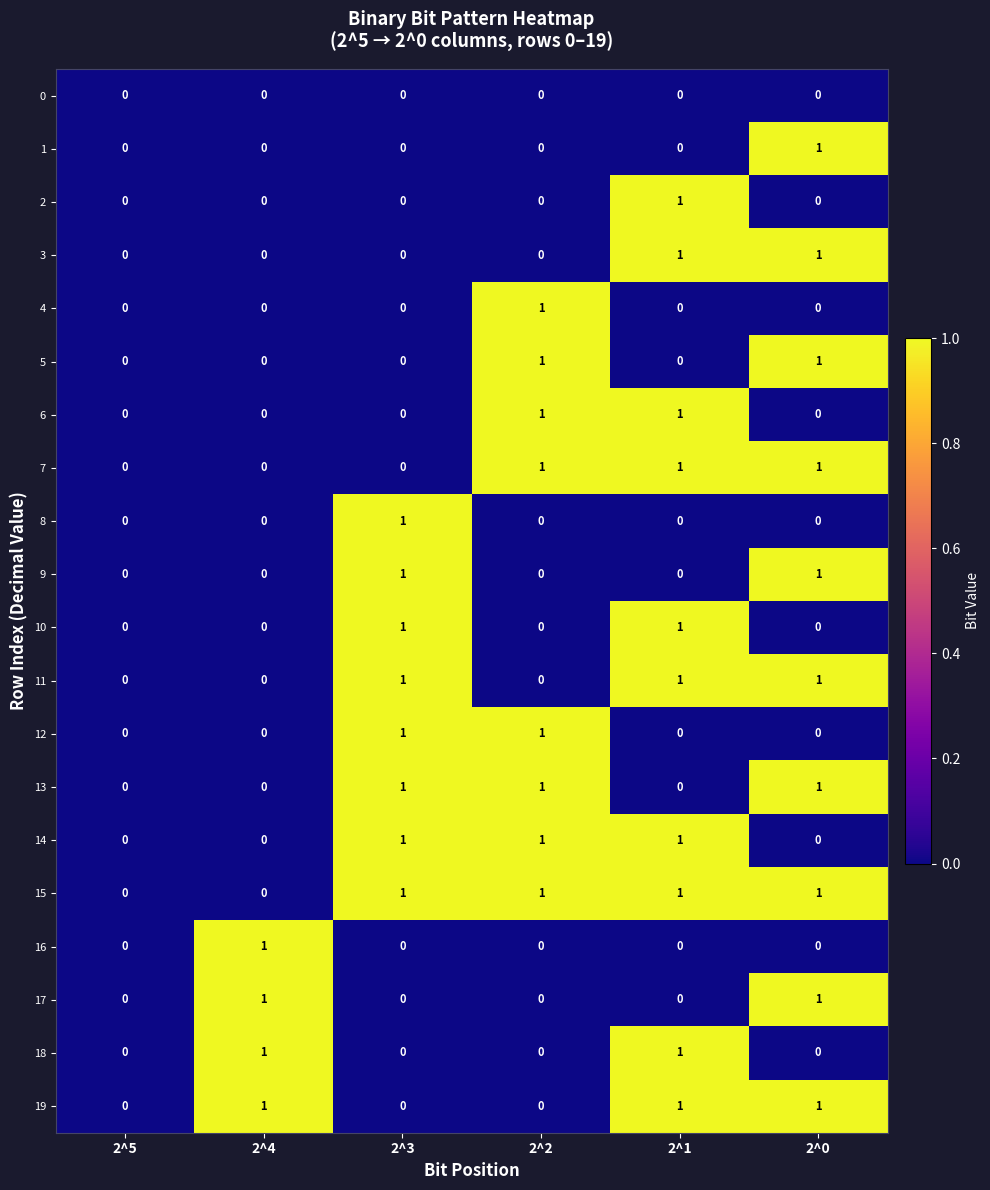

The 0 series shows 0 at 2^4. True or false?

True